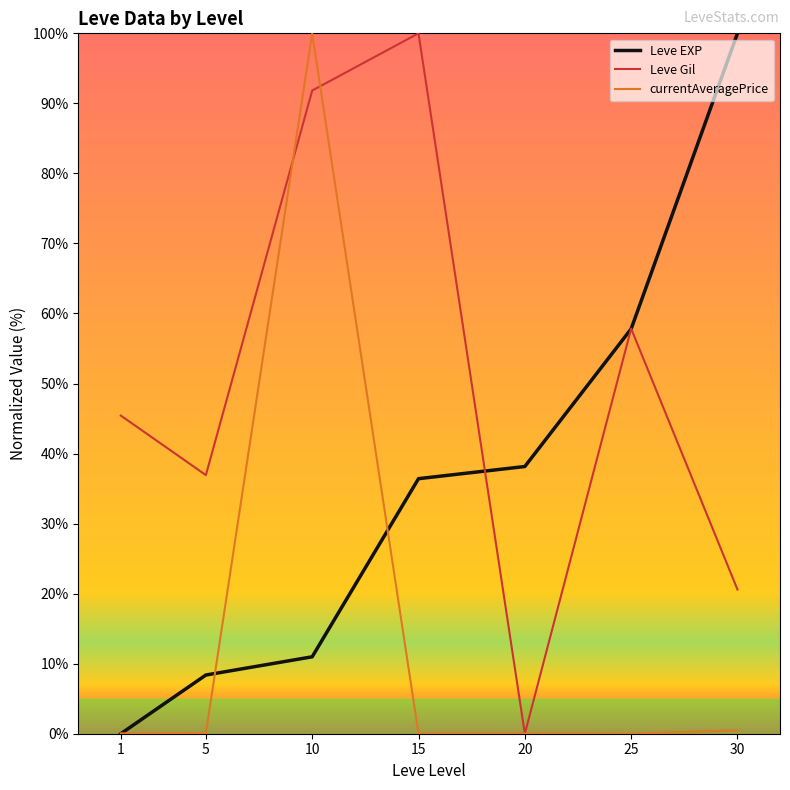

What is the greatest value displayed?

100.0